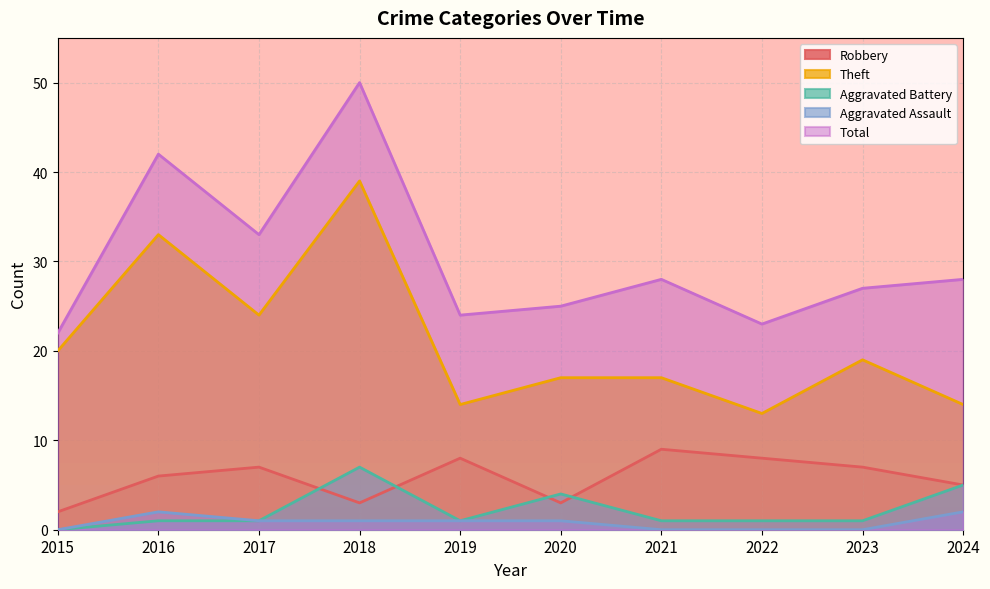

What is the average value of the Theft series?

21